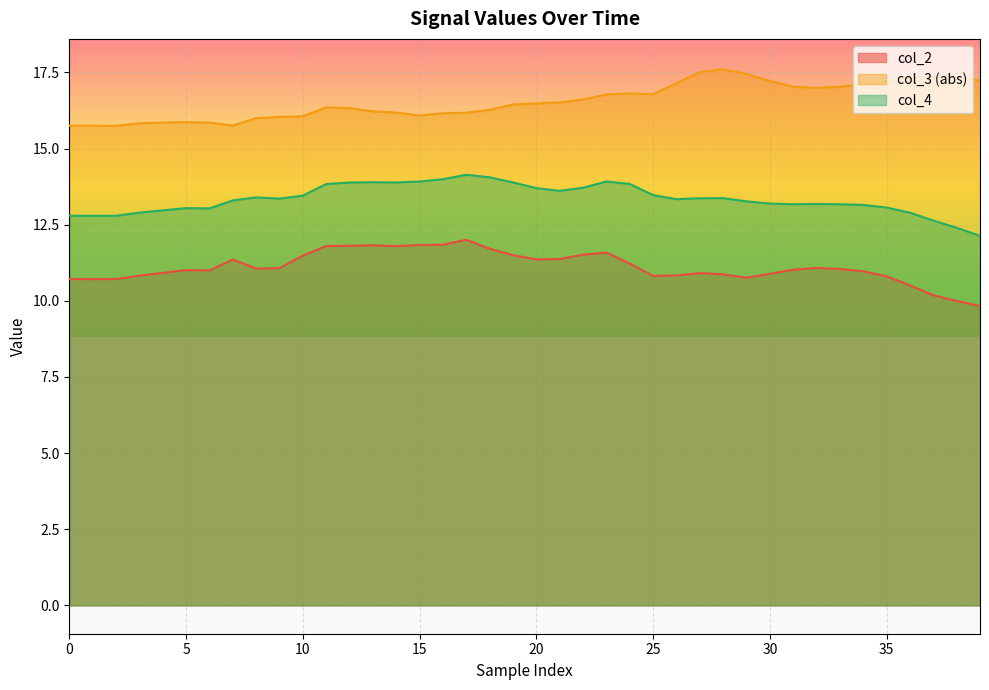

How many categories are shown in the chart?

40